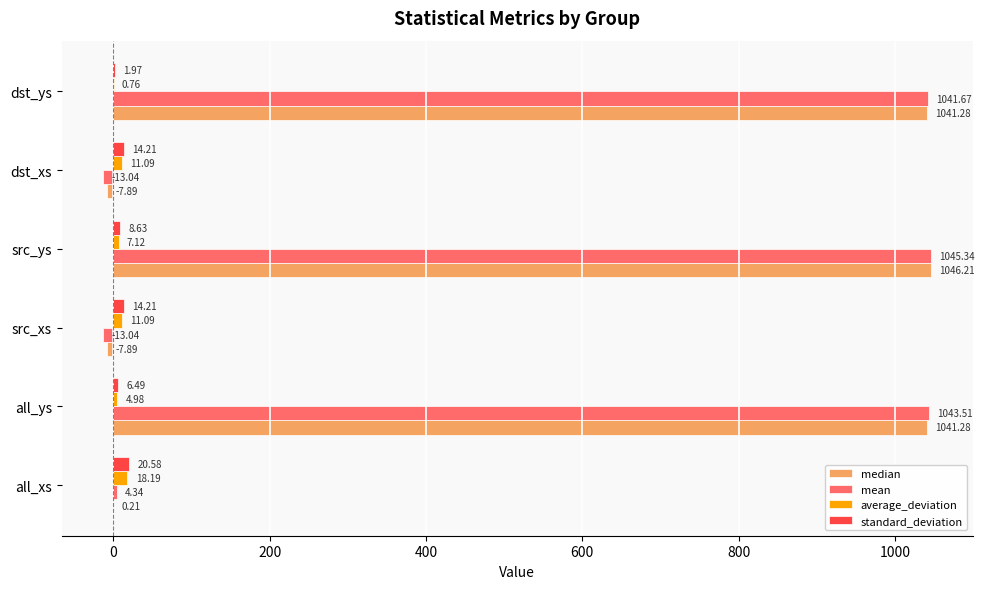

At which category is the sum across all series the highest?

src_ys